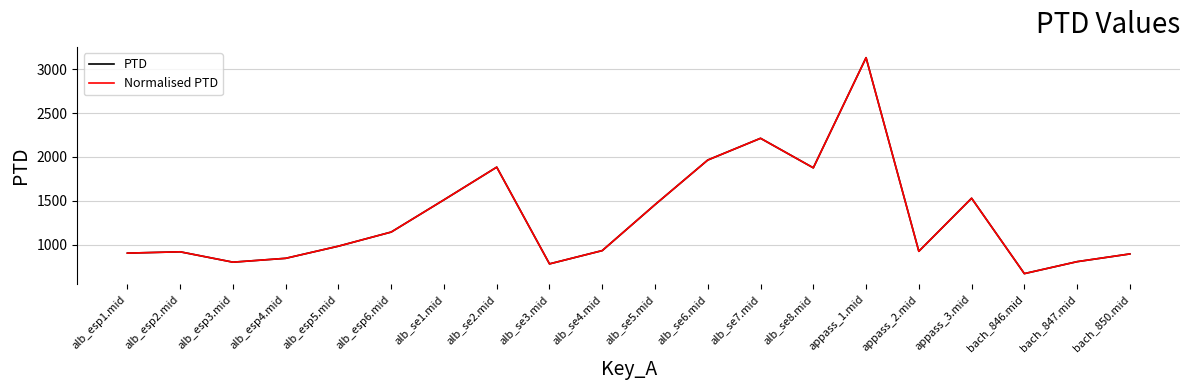

Does the chart display data point markers on the line(s)?

No